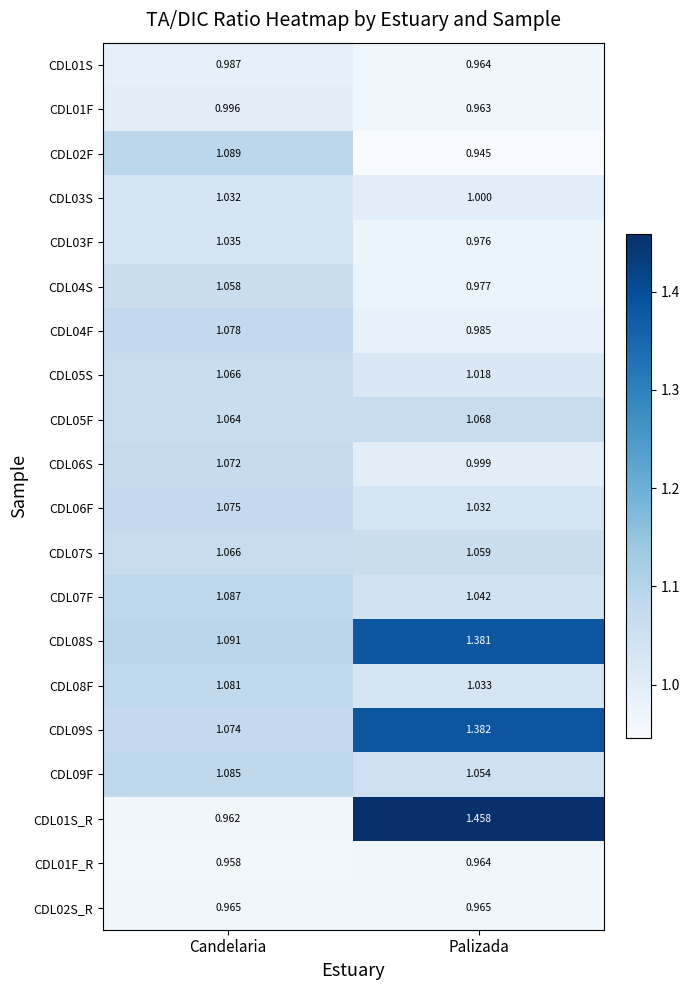

At which category does the chart reach its peak across all series?

Palizada